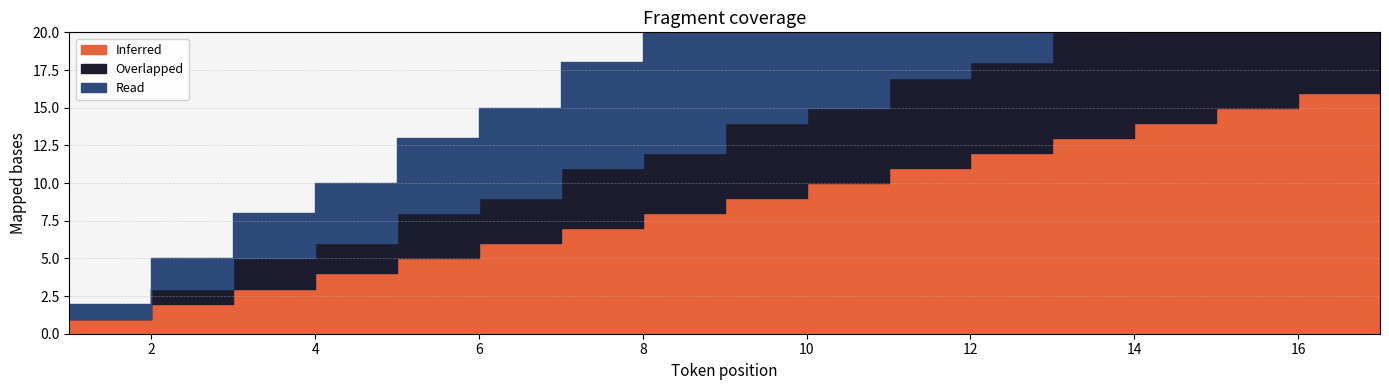

List the labels in order of Read value, largest first.

17, 16, 15, 14, 13, 12, 11, 10, 9, 8, 7, 6, 5, 4, 3, 2, 1